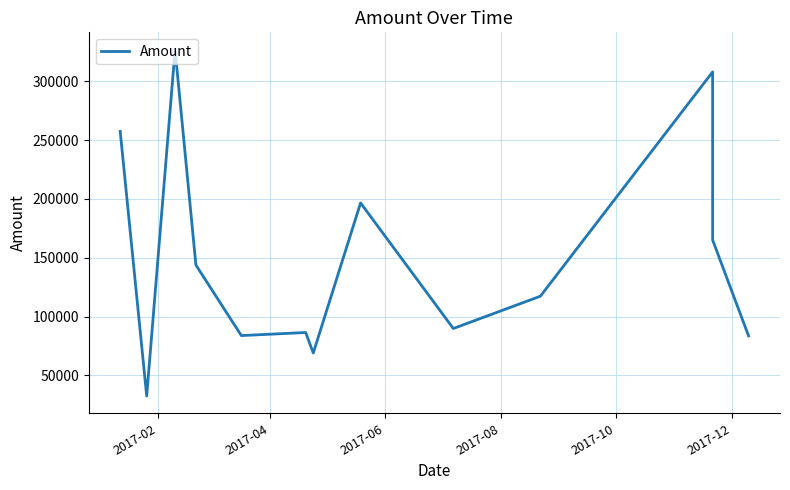

Where does the data first go above 117289?

2017-02